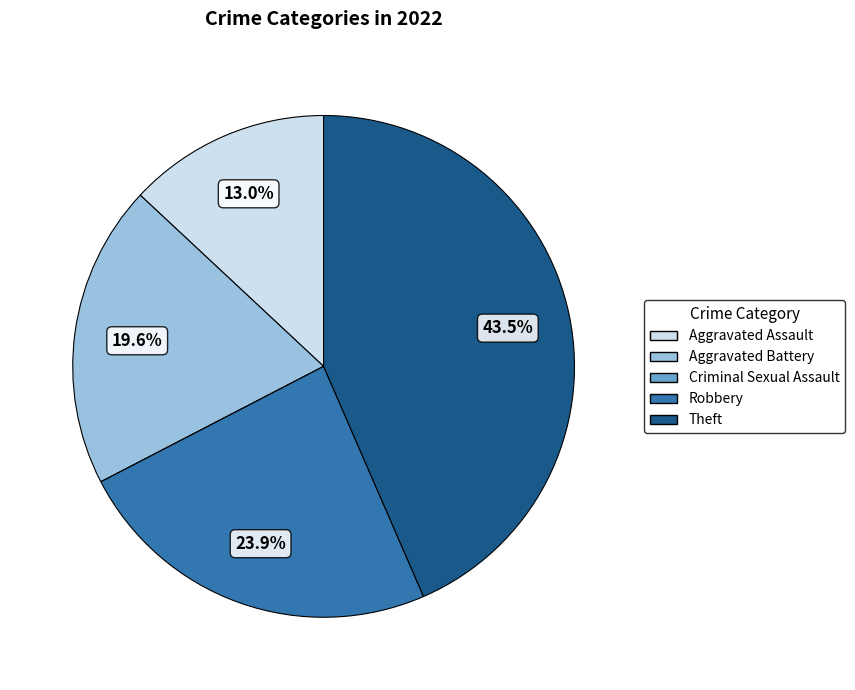

How much of the chart is everything except Theft?

56.5%